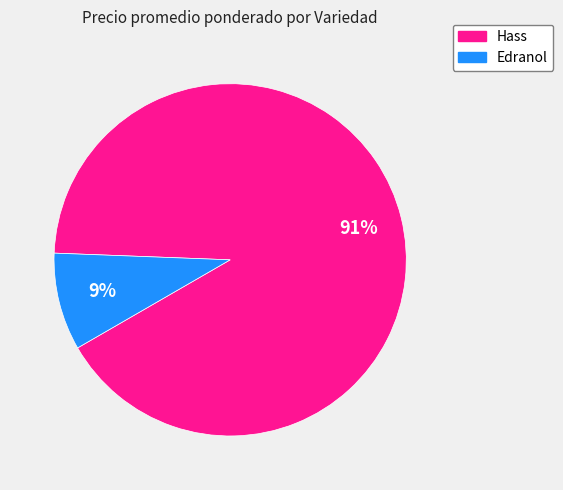

How many segments does this pie chart have?

2